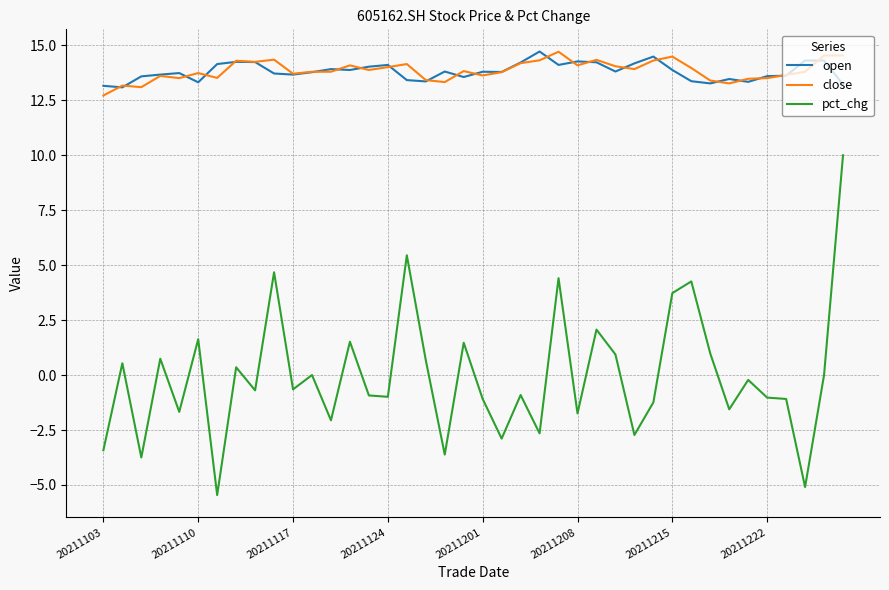

True or false: open and pct_chg intersect in this chart.

False